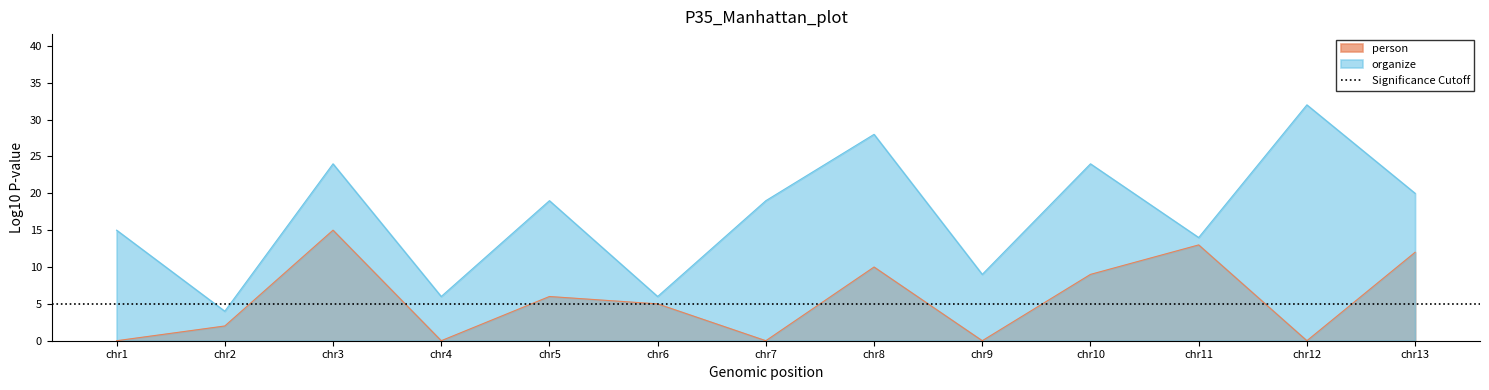

True or false: organize and person cross at least once.

False